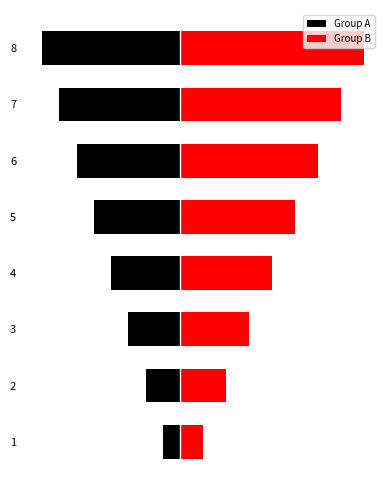

Reading left to right, extract all data points from this chart.

Group A: -0.6	-1.2	-1.8	-2.4	-3.0	-3.6	-4.2	-4.8
Group B: 0.8	1.6	2.4	3.2	4.0	4.8	5.6	6.4